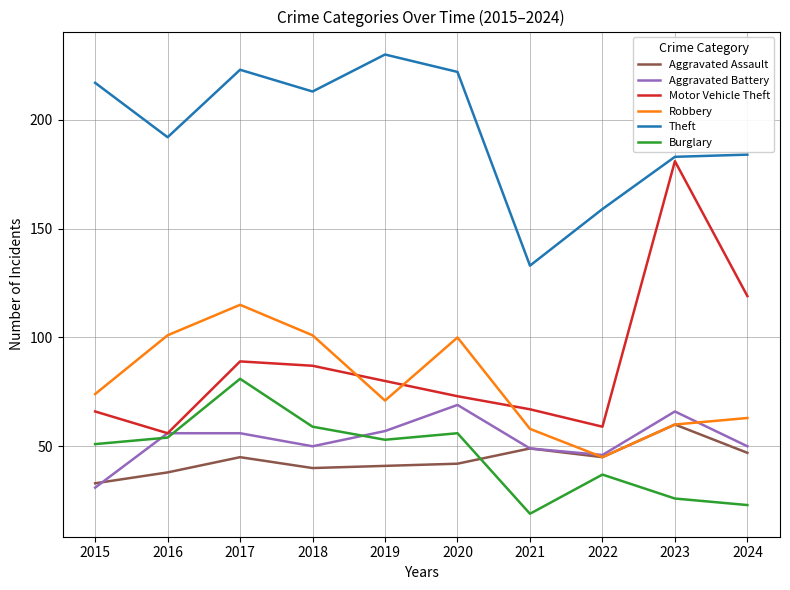

The Robbery series shows 101 at 2015. True or false?

False